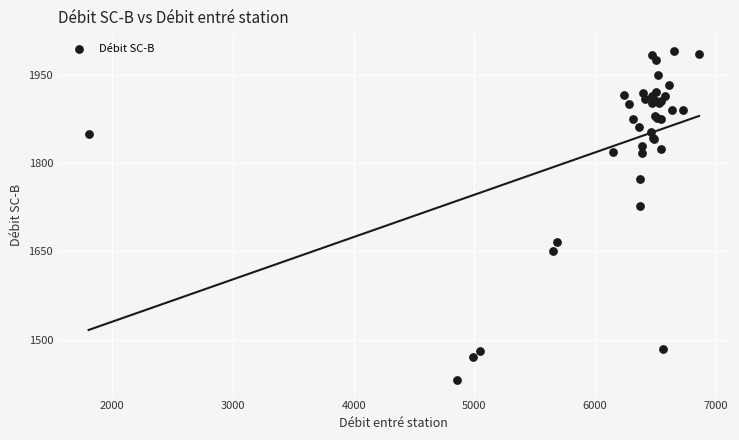

What Y value in the scatter plot is closest to 1711?

1728